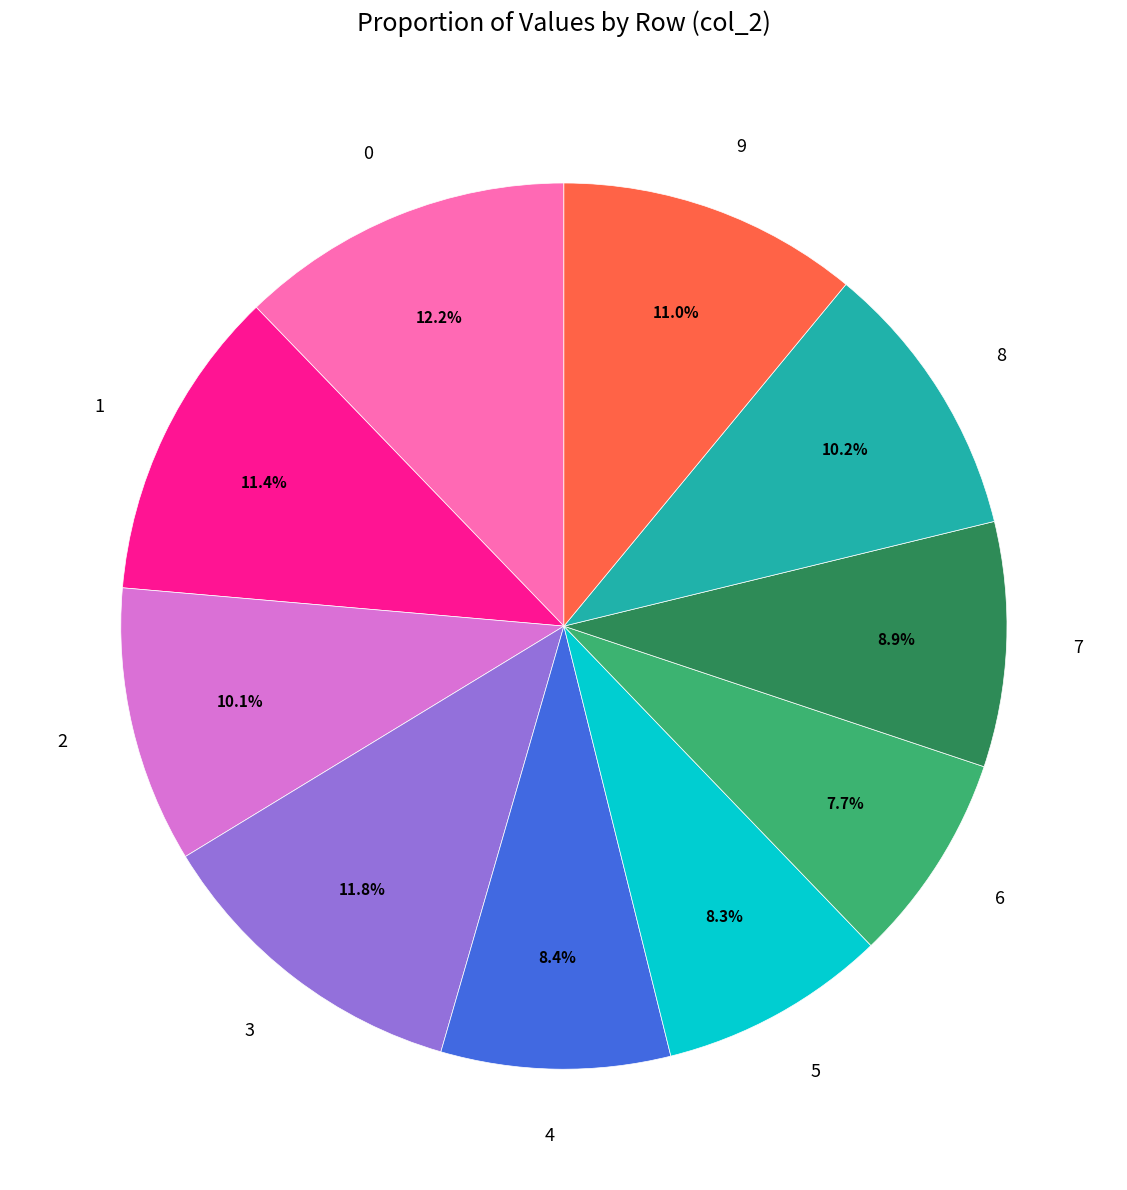

To the nearest percent, what portion does 6 represent?

8%